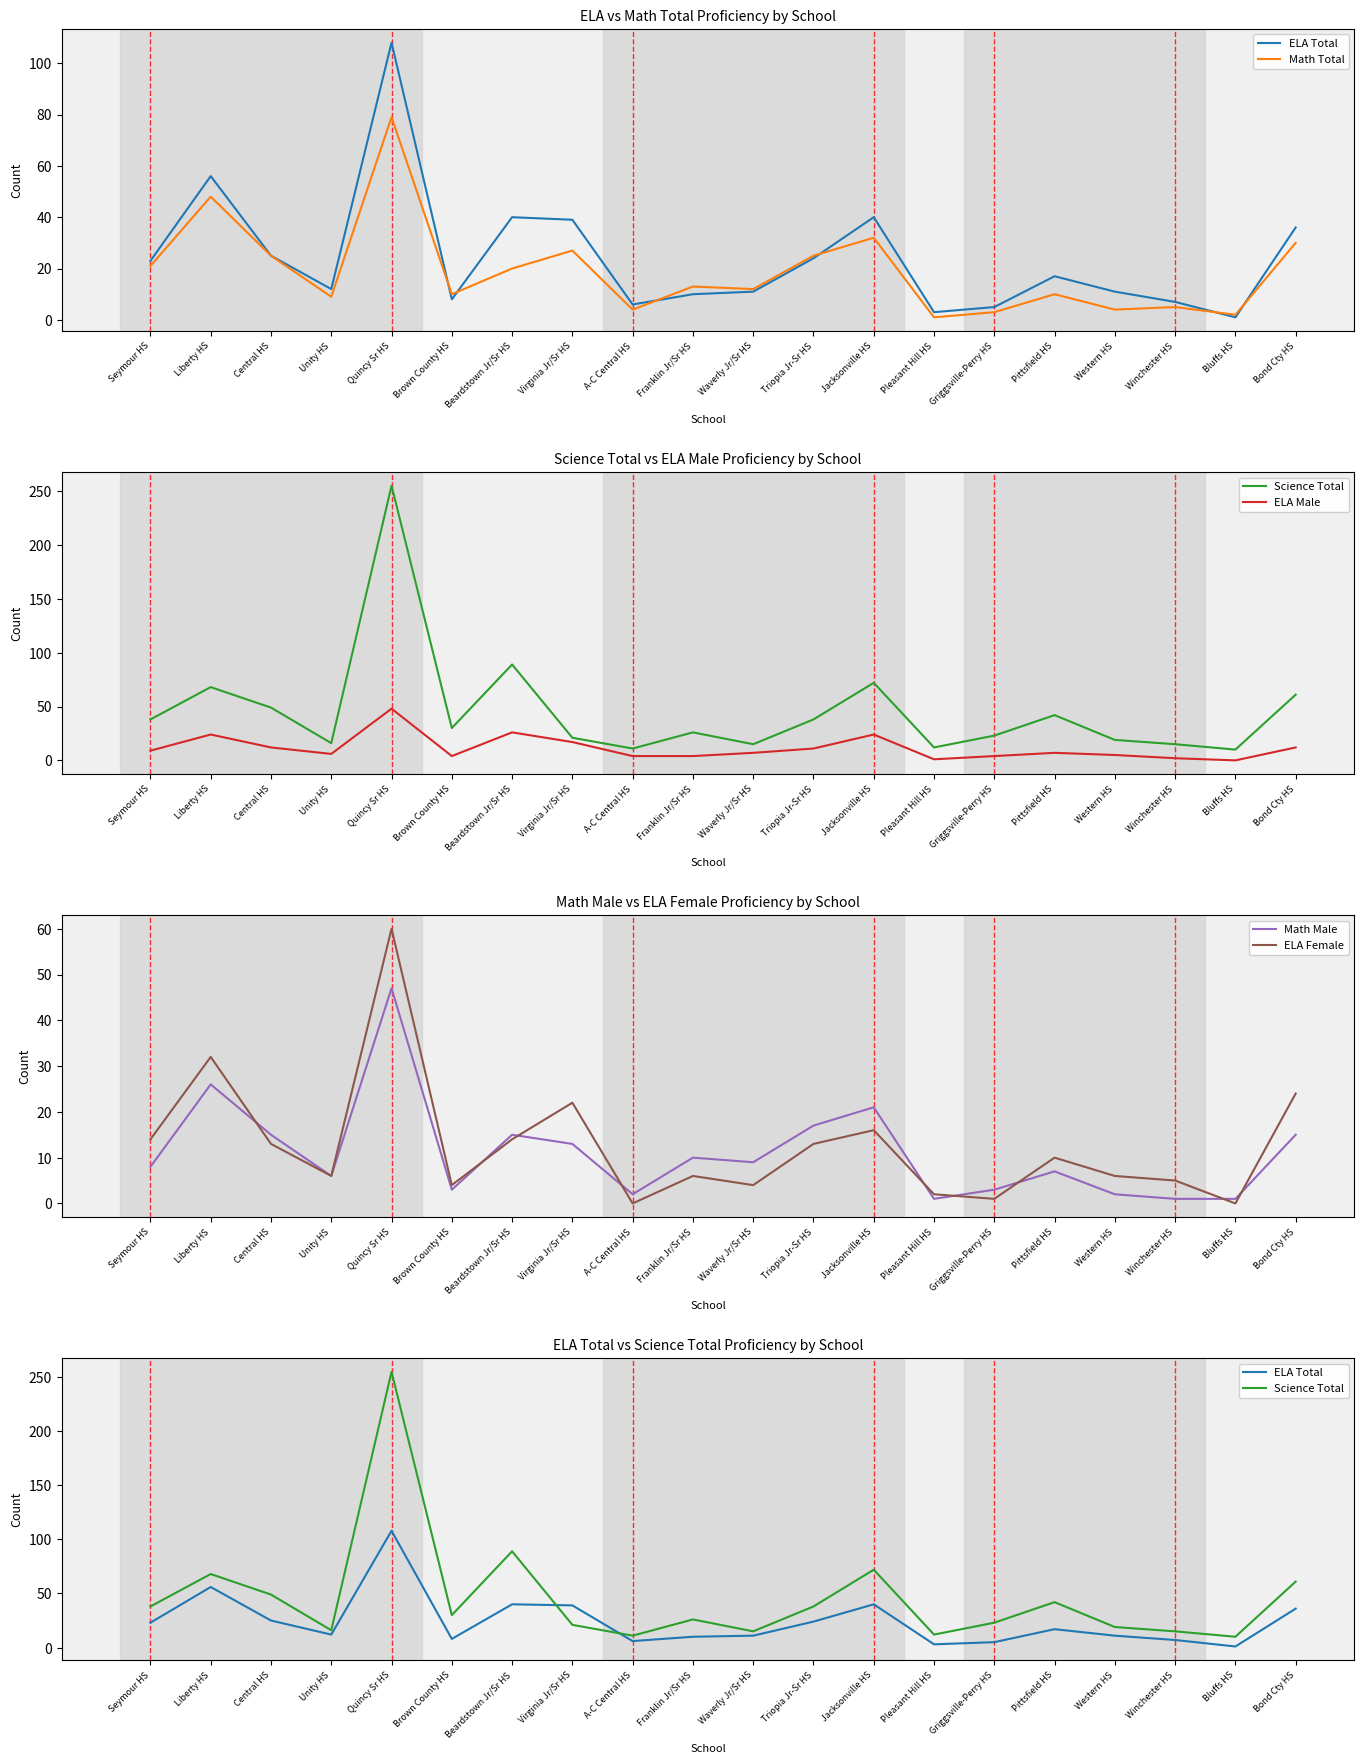

Rank the series by their maximum value, from highest to lowest.

Science Total, ELA Total, Math Total, ELA Female, ELA Male, Math Male